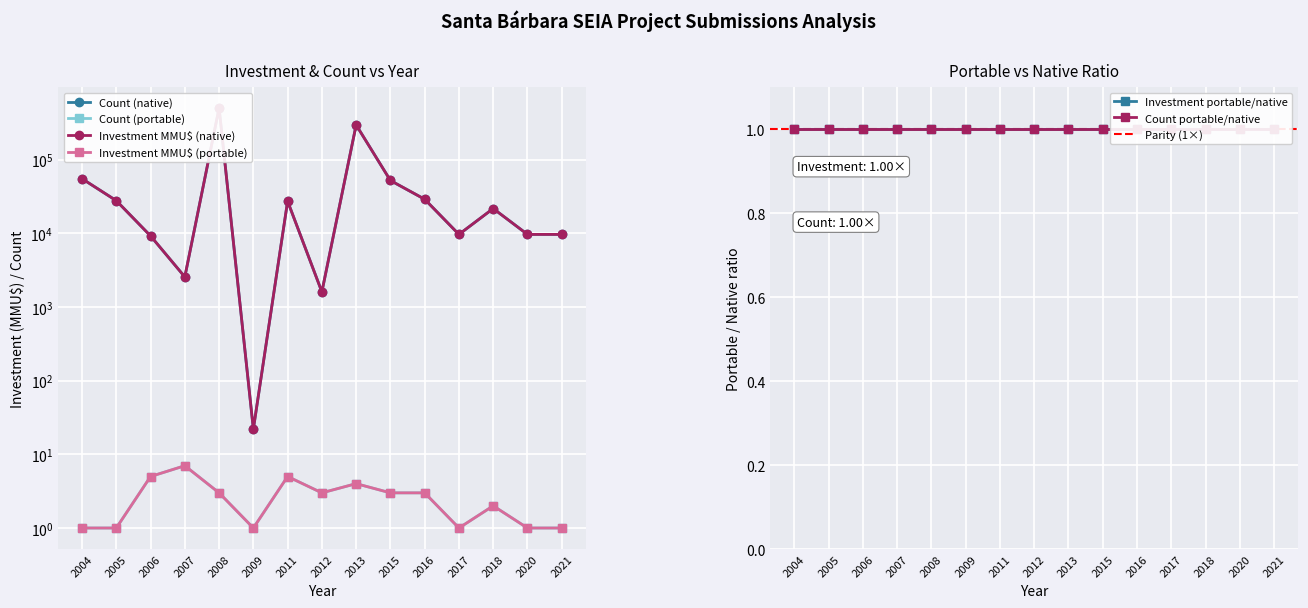

Reading left to right, what are all the values shown in this chart?

Count (native): 1	1	5	7	3	1	5	3	4	3	3	1	2	1	1
Count (portable): 1	1	5	7	3	1	5	3	4	3	3	1	2	1	1
Investment MMU$ (native): 55000	27680	9200	2555	500729	22	27225	1600	295000	52000	28950	9650	21650	9650	9650
Investment MMU$ (portable): 55000	27680	9200	2555	500729	22	27225	1600	295000	52000	28950	9650	21650	9650	9650